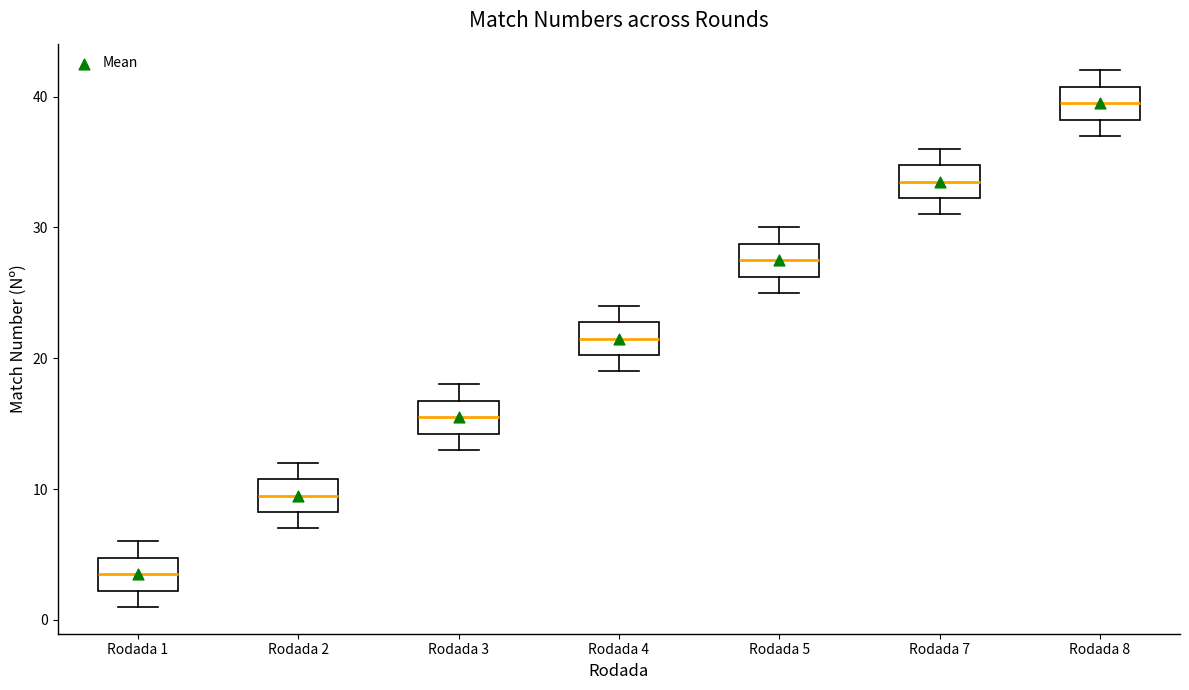

Reading left to right, transcribe this box plot: for each box, give where its median line is, the range the box spans, and where its two whiskers end, as read against the y-axis. The values are not printed on the chart, so give them approximately, as read against the axis.

Rodada 1: median 4, box 2 to 5, whiskers 1 to 6
Rodada 2: median 10, box 8 to 11, whiskers 7 to 12
Rodada 3: median 16, box 14 to 17, whiskers 13 to 18
Rodada 4: median 22, box 20 to 23, whiskers 19 to 24
Rodada 5: median 28, box 26 to 29, whiskers 25 to 30
Rodada 7: median 34, box 32 to 35, whiskers 31 to 36
Rodada 8: median 40, box 38 to 41, whiskers 37 to 42